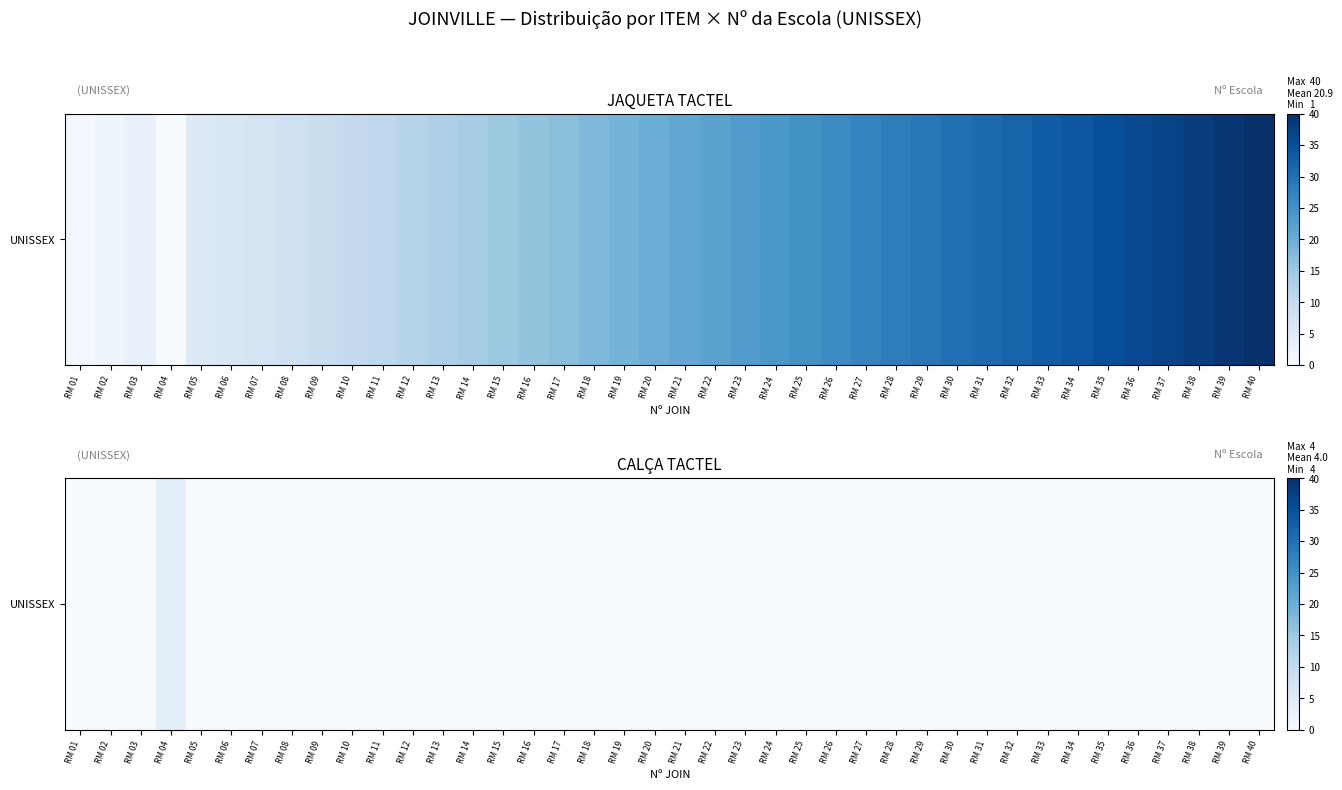

Reading left to right, extract all data points from this chart.

RM 01=0	RM 02=0	RM 03=0	RM 04=4	RM 05=0	RM 06=0	RM 07=0	RM 08=0	RM 09=0	RM 10=0	RM 11=0	RM 12=0	RM 13=0	RM 14=0	RM 15=0	RM 16=0	RM 17=0	RM 18=0	RM 19=0	RM 20=0	RM 21=0	RM 22=0	RM 23=0	RM 24=0	RM 25=0	RM 26=0	RM 27=0	RM 28=0	RM 29=0	RM 30=0	RM 31=0	RM 32=0	RM 33=0	RM 34=0	RM 35=0	RM 36=0	RM 37=0	RM 38=0	RM 39=0	RM 40=0